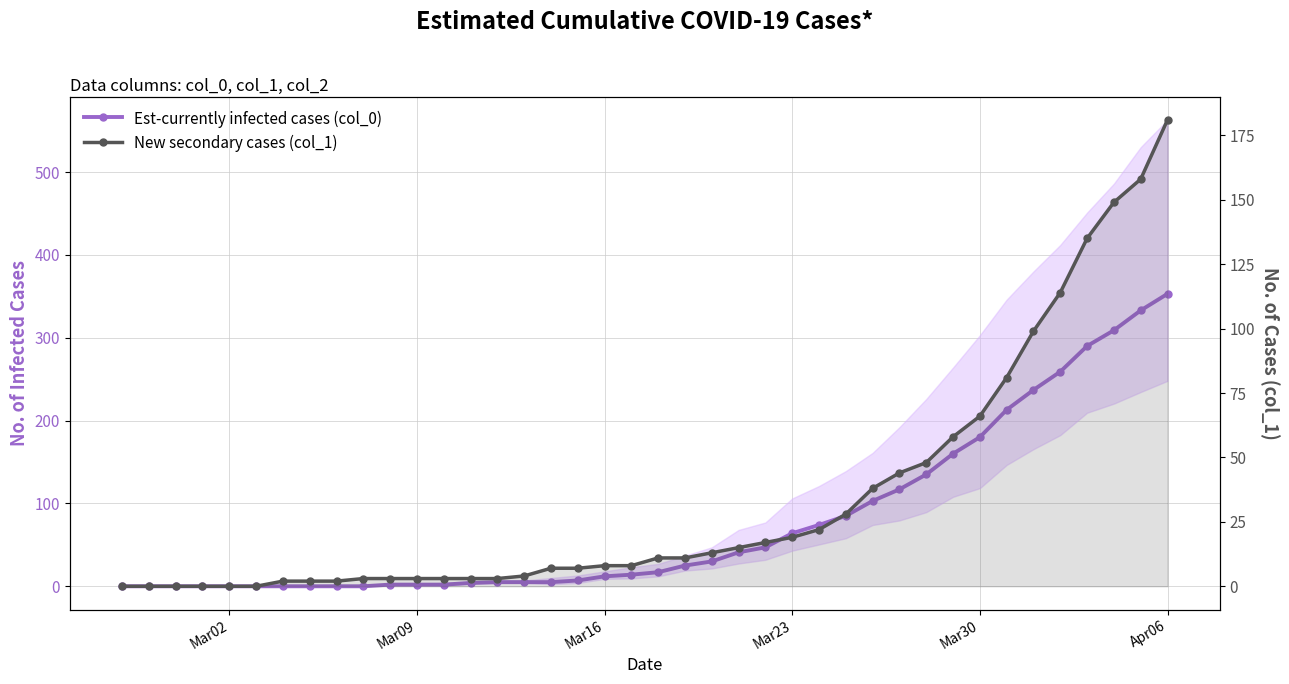

Reading left to right, extract all data points from this chart.

Est-currently infected cases (col_0): 0	0	0	0	0	0	0	0	0	0	2	2	2	4	5	5	5	7	12	14	17	25	30	41	47	64	74	85	103	117	135	160	180	213	237	259	290	309	333	353
New secondary cases (col_1): 0	0	0	0	0	0	2	2	2	3	3	3	3	3	3	4	7	7	8	8	11	11	13	15	17	19	22	28	38	44	48	58	66	81	99	114	135	149	158	181